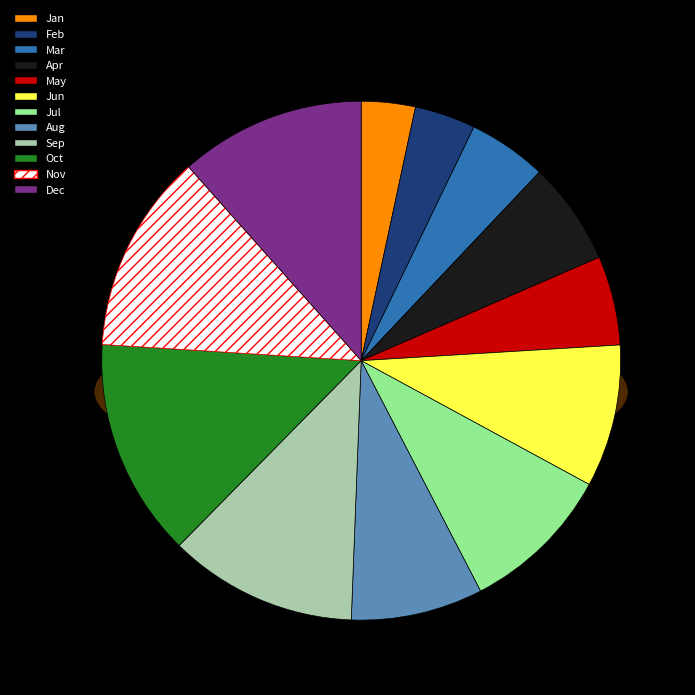

How much of the chart is everything except 7?

90.5%